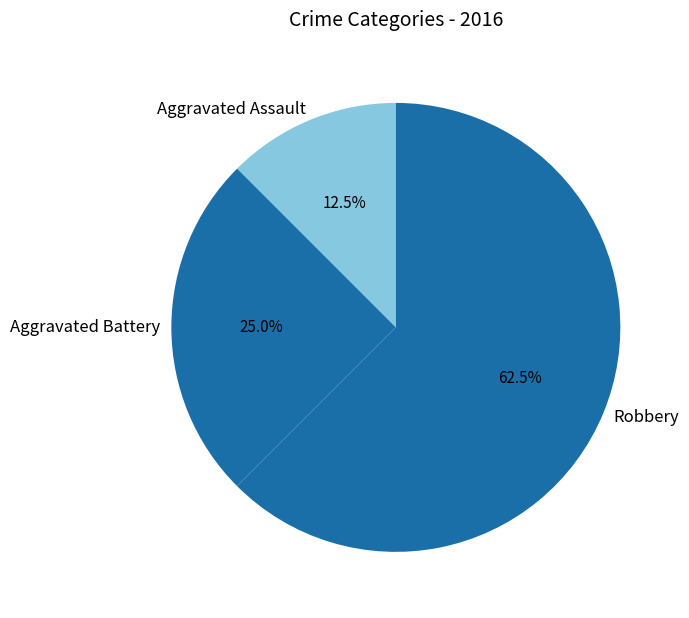

Count the number of slices in the pie.

3